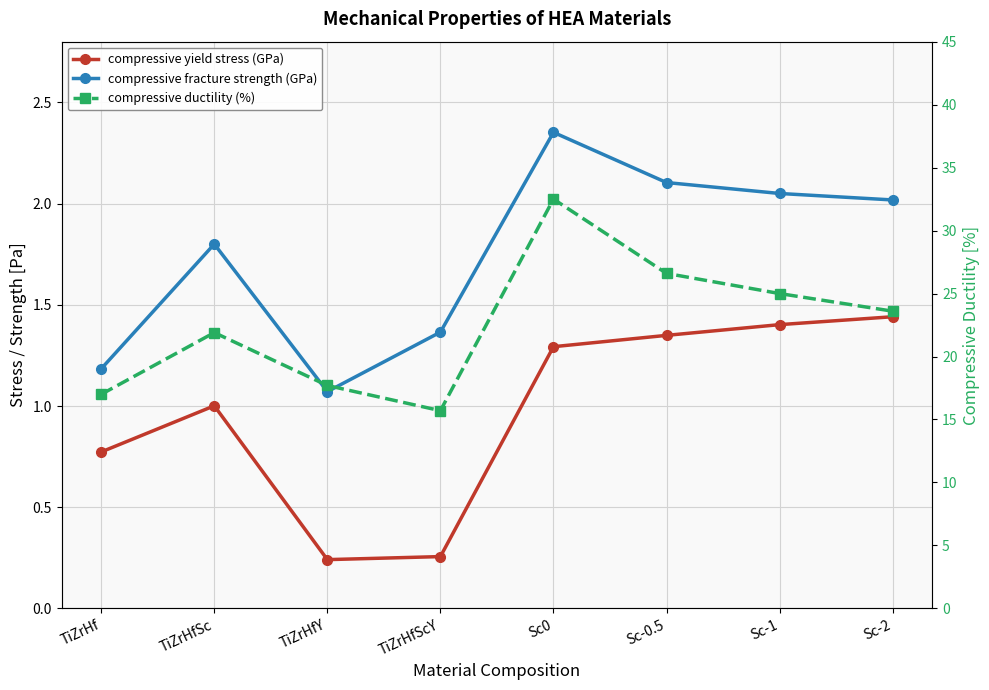

True or false: compressive ductility (%) has a value of 25.0 at Sc-1.

True